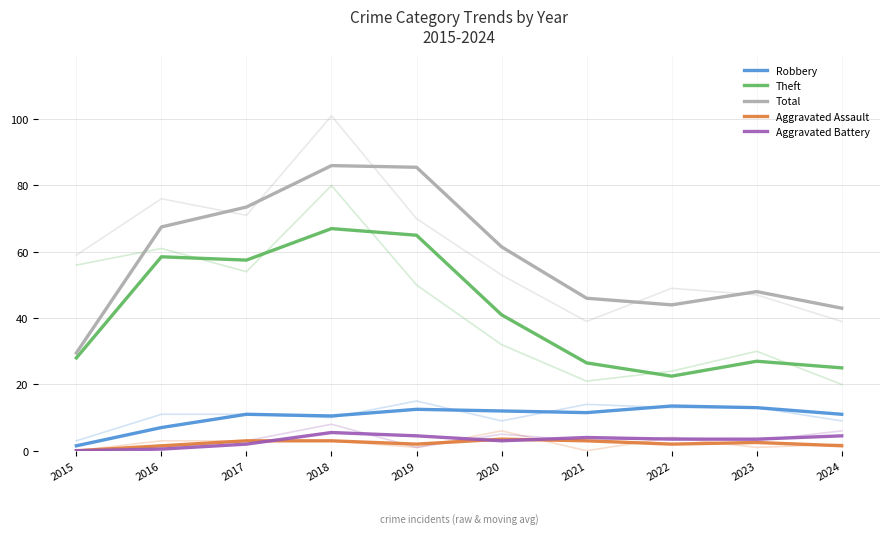

At which category does the chart reach its minimum across all series?

2015